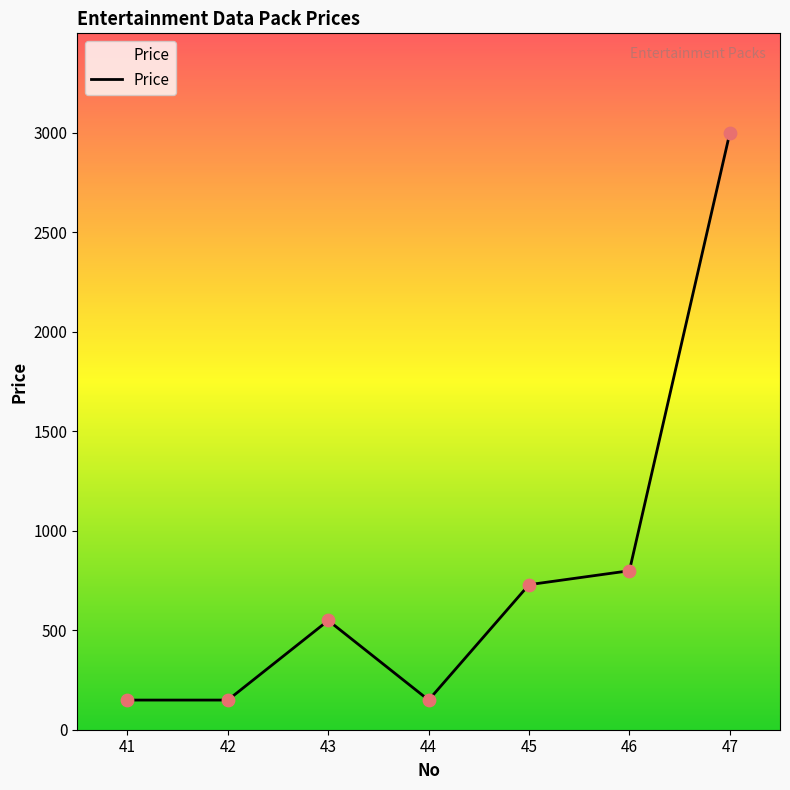

Approximately how many times larger is the value at 41 compared to 46?

0.2